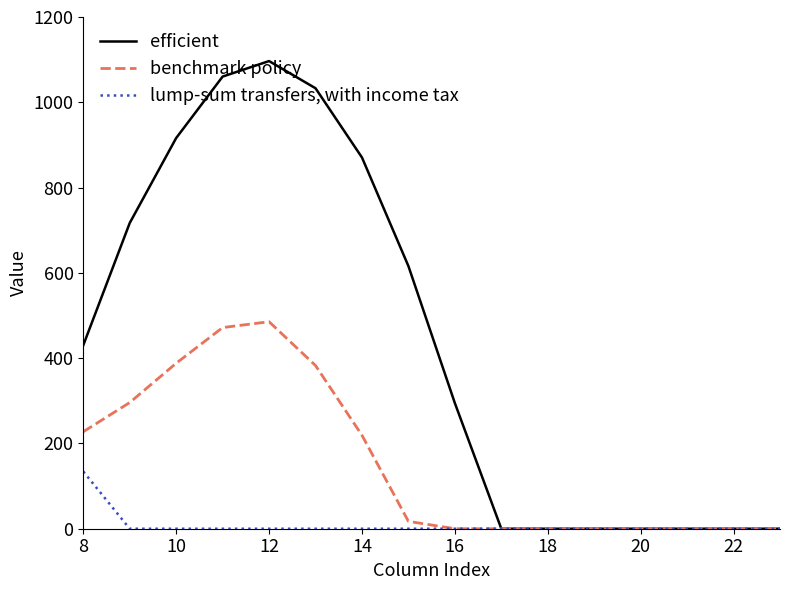

What is the maximum value for benchmark policy?

485.4